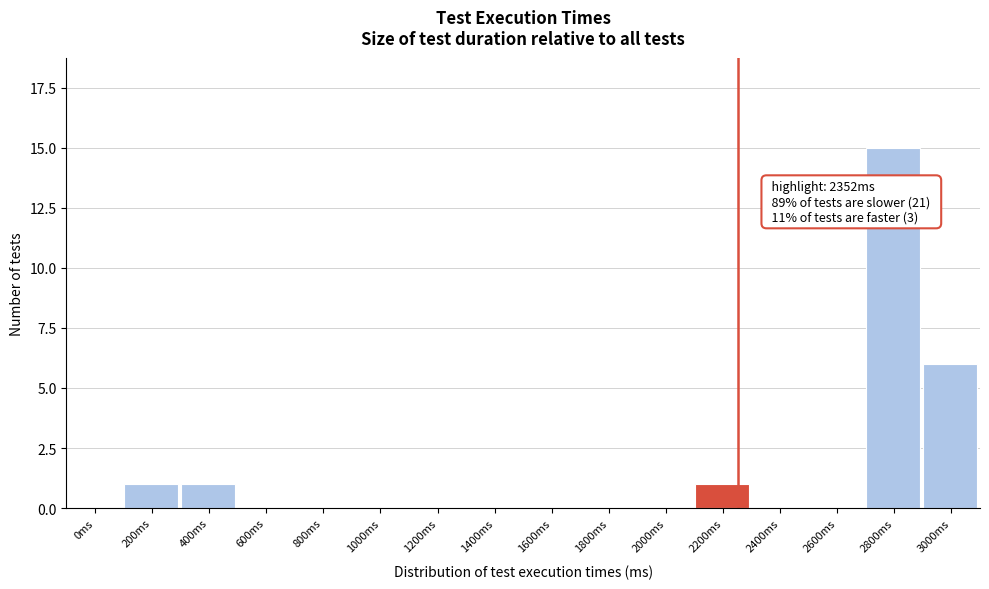

Reading right to left, transcribe all the data shown in this chart.

3000ms=6	2800ms=15	2600ms=0	2400ms=0	2200ms=1	2000ms=0	1800ms=0	1600ms=0	1400ms=0	1200ms=0	1000ms=0	800ms=0	600ms=0	400ms=1	200ms=1	0ms=0